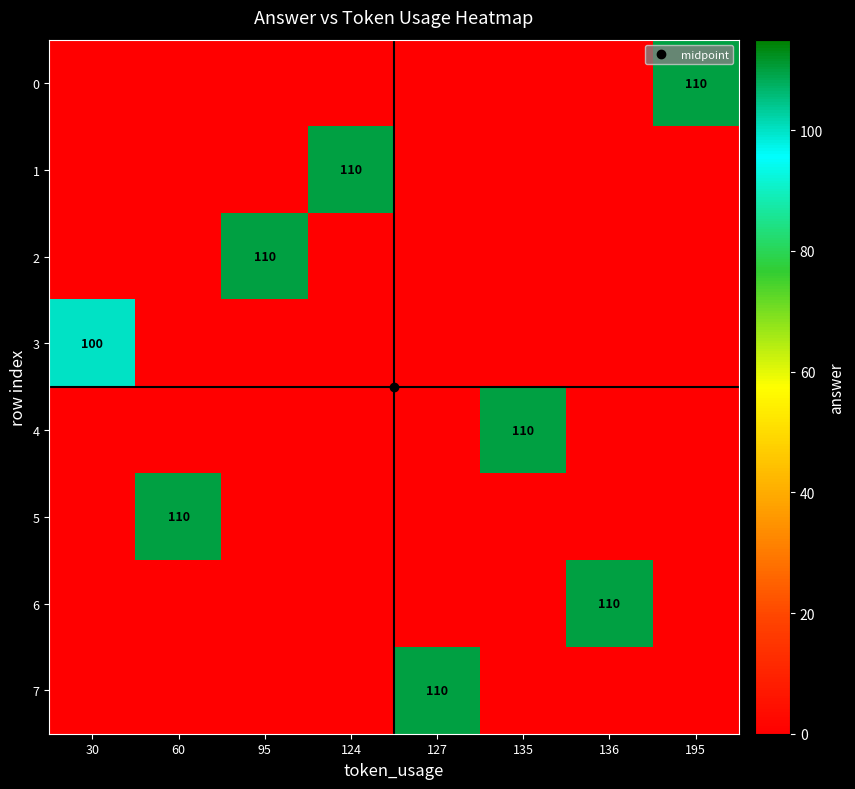

At which label does 5 reach its peak?

60